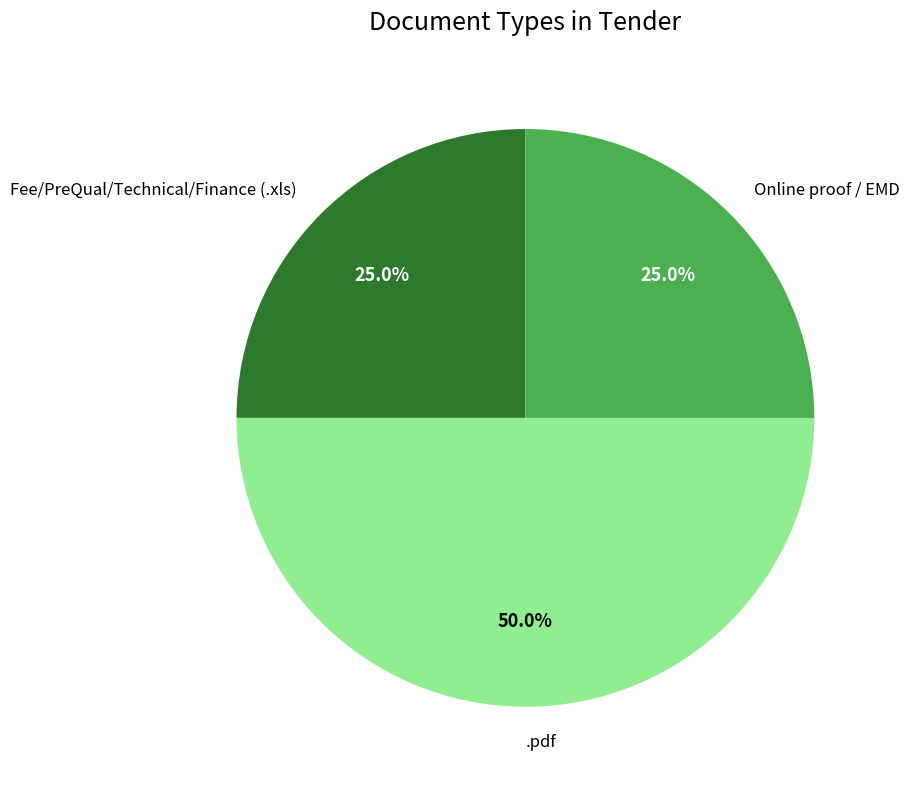

How much of the chart is everything except Fee/PreQual/Technical/Finance (.xls)?

75.0%